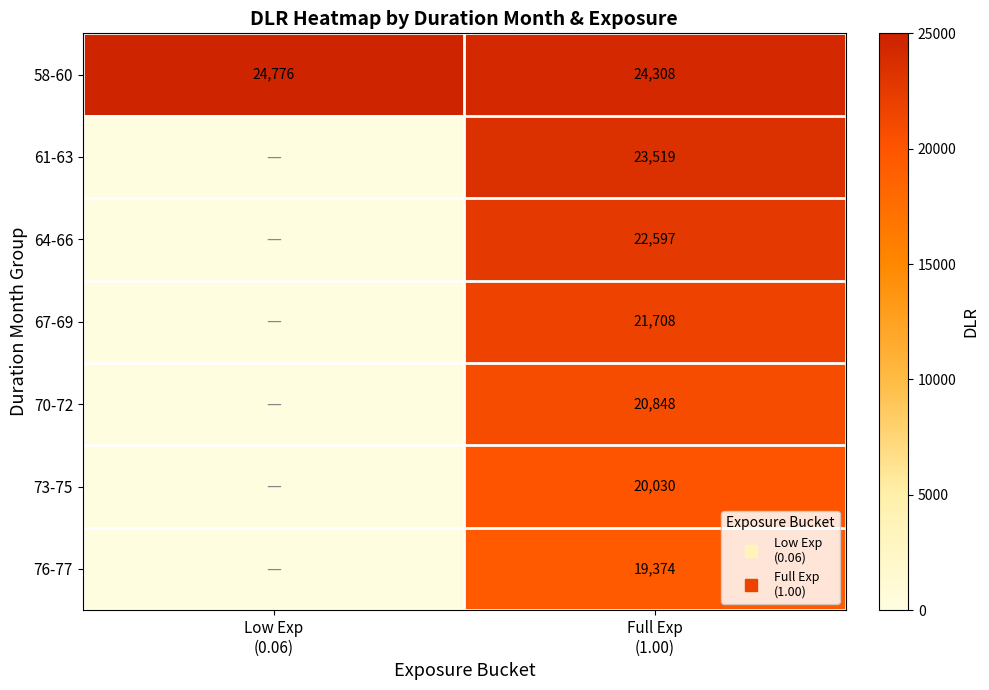

At which category does the chart reach its minimum across all series?

Low Exp
(0.06)